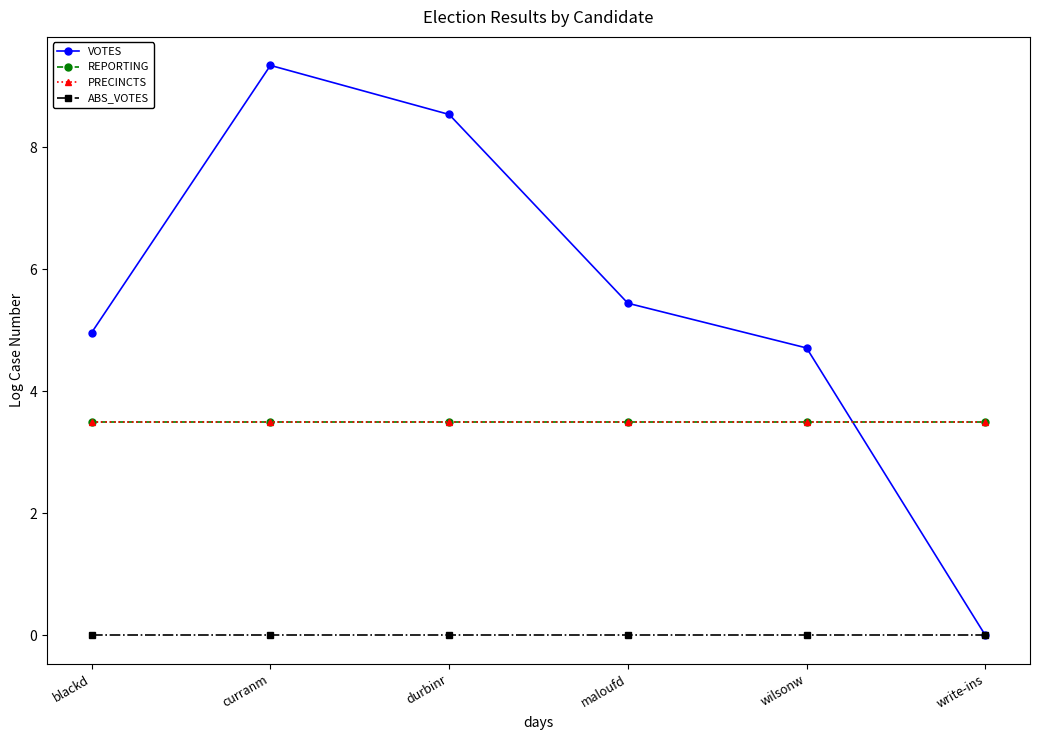

Reading left to right, list all the values displayed in this chart.

VOTES: blackd=5.0	curranm=9.3	durbinr=8.5	maloufd=5.4	wilsonw=4.7	write-ins=0.0
REPORTING: blackd=3.5	curranm=3.5	durbinr=3.5	maloufd=3.5	wilsonw=3.5	write-ins=3.5
PRECINCTS: blackd=3.5	curranm=3.5	durbinr=3.5	maloufd=3.5	wilsonw=3.5	write-ins=3.5
ABS_VOTES: blackd=0.0	curranm=0.0	durbinr=0.0	maloufd=0.0	wilsonw=0.0	write-ins=0.0